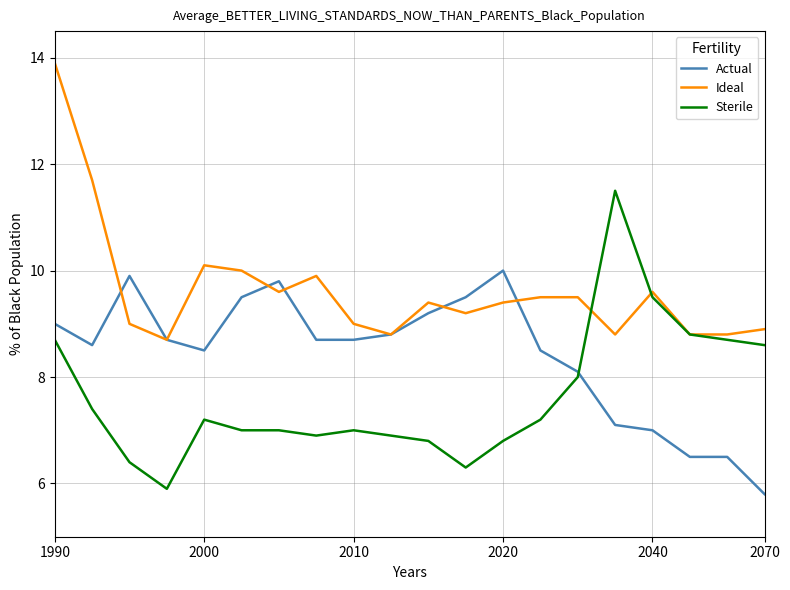

List the series in order of their overall mean, highest first.

Ideal, Actual, Sterile